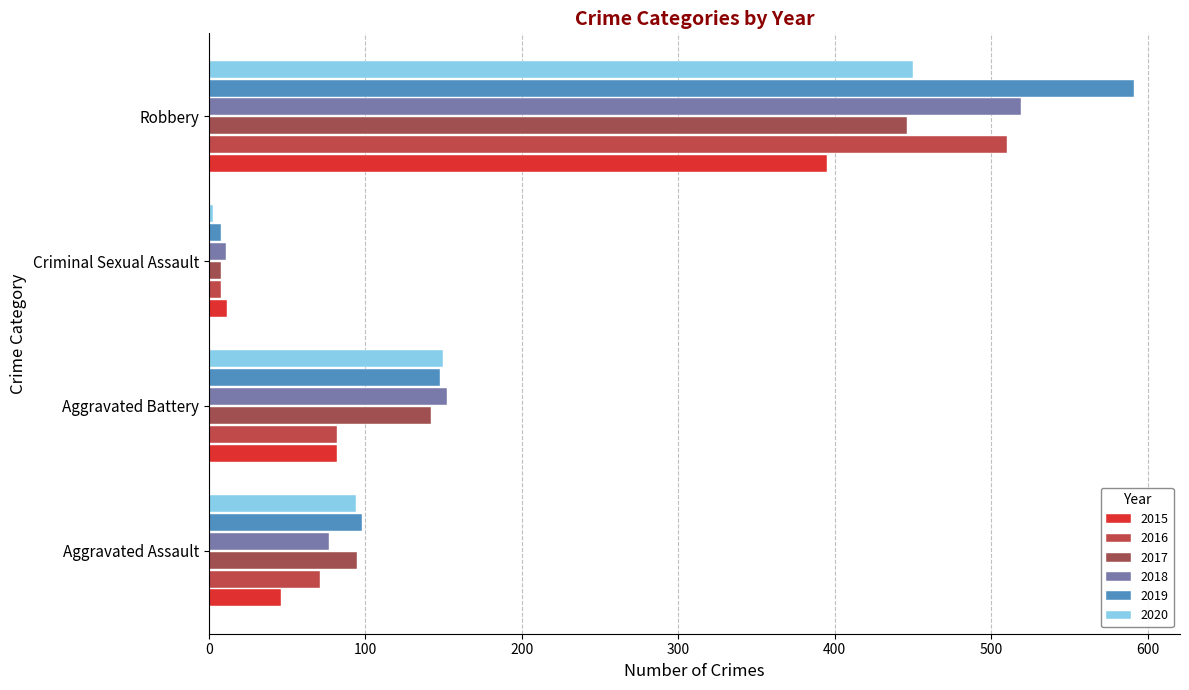

What is the label of the 2nd bar from the right?

Criminal Sexual Assault